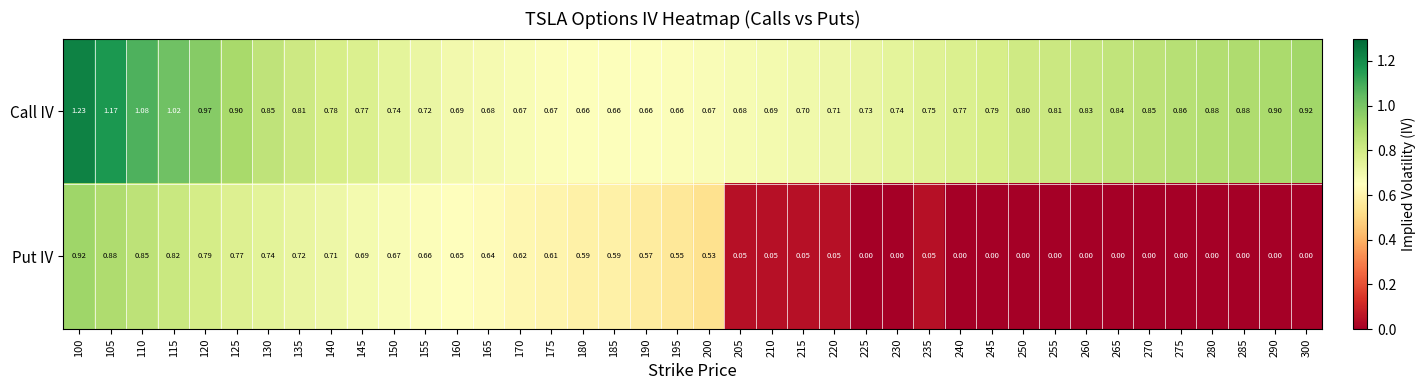

At 225, list the series in order from smallest to largest.

Put IV, Call IV